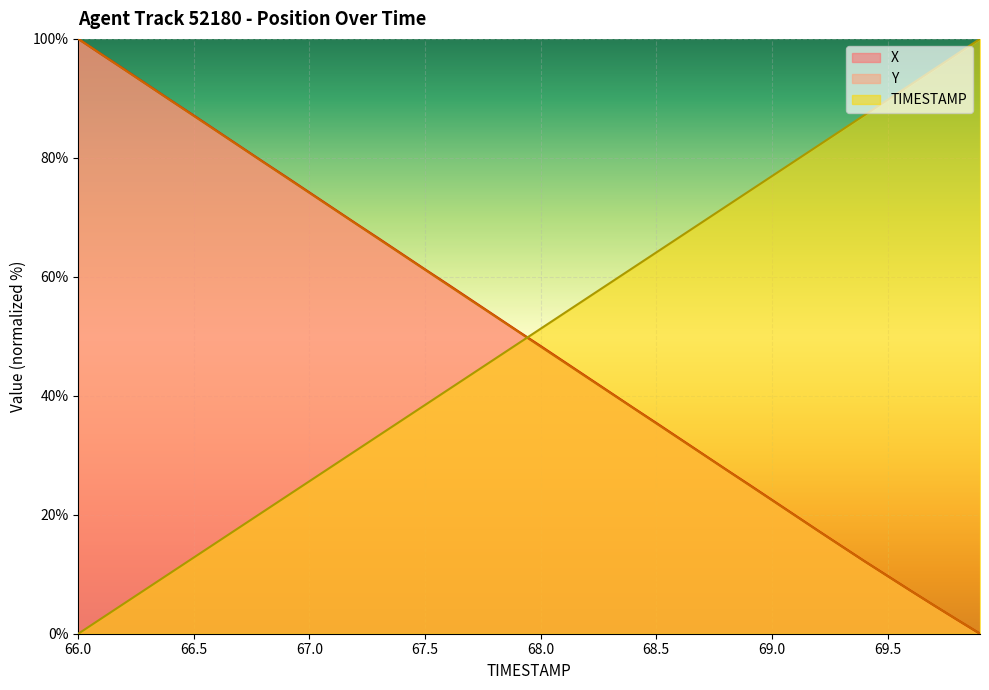

How many data points in TIMESTAMP are above 51?

20